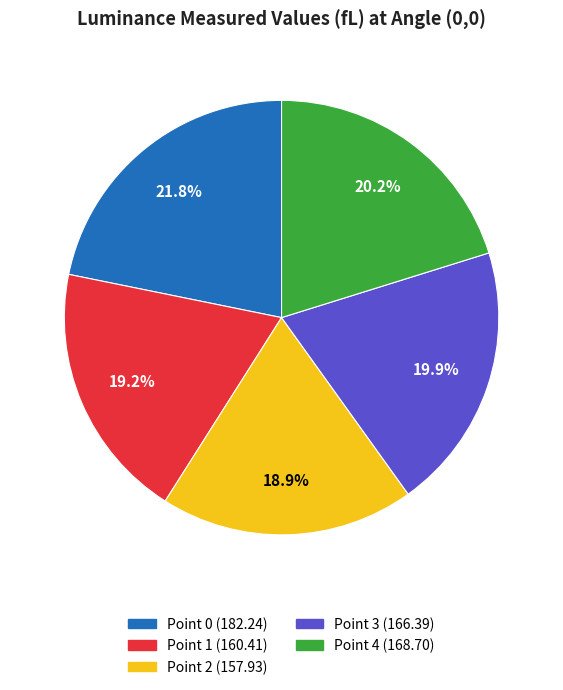

Combined, what portion of the pie is Point 2 and Point 3?

38.8%